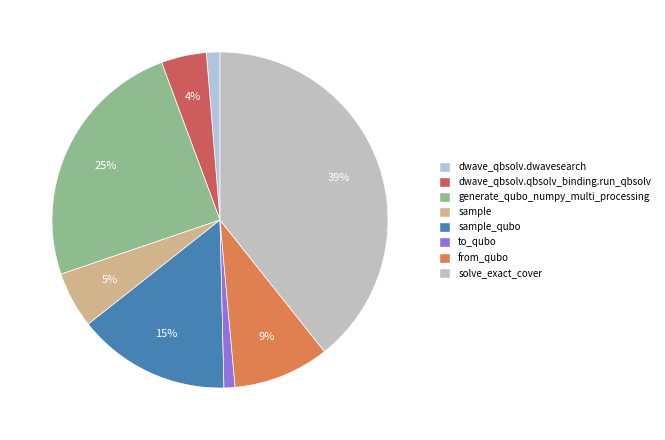

Does solve_exact_cover represent more than half of the total?

No